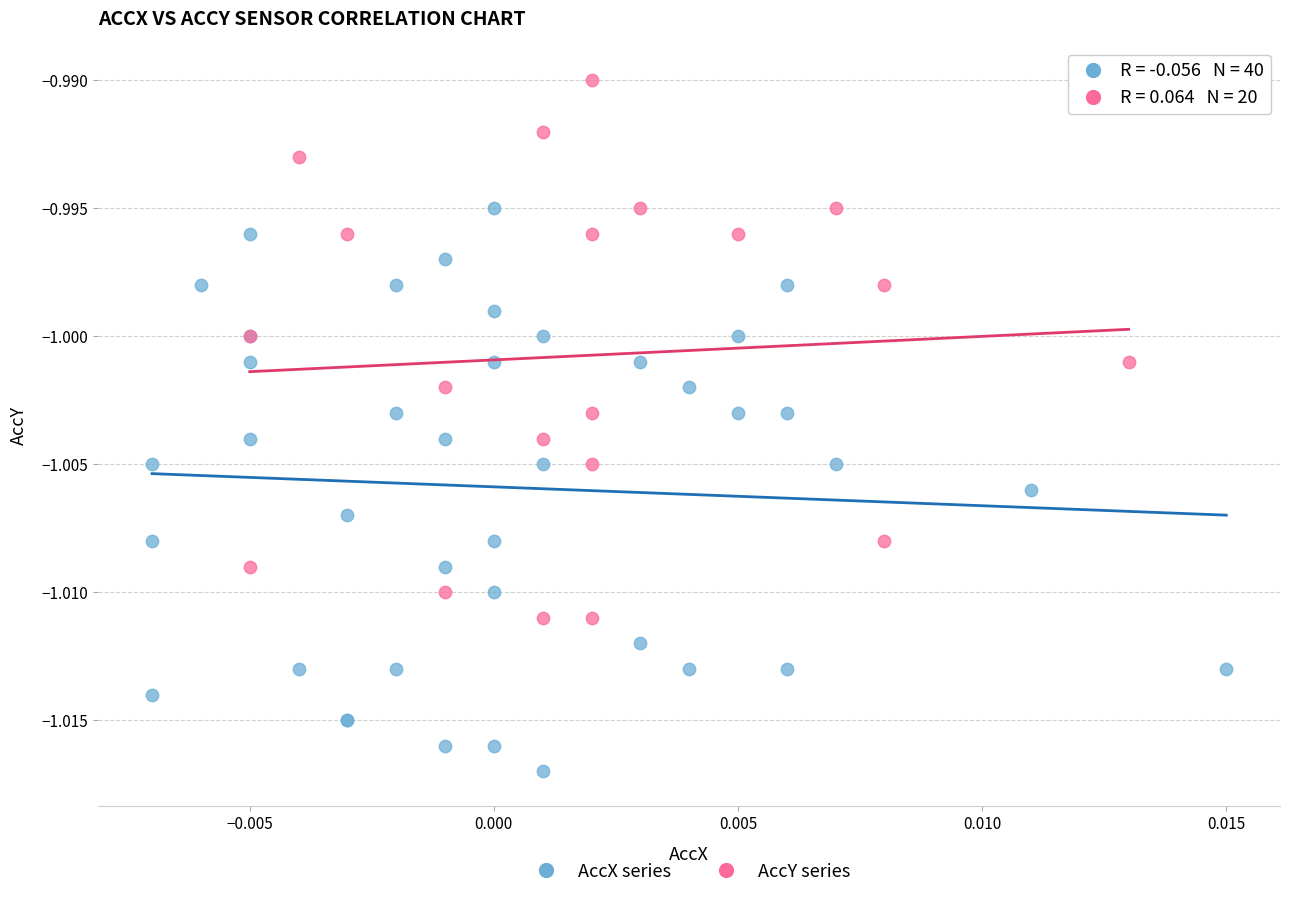

Which series contains the lowest Y value?

AccX series